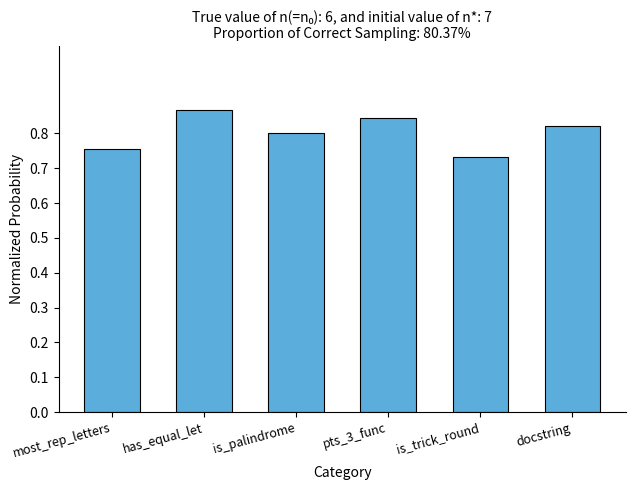

What position from the right is most_rep_letters?

6